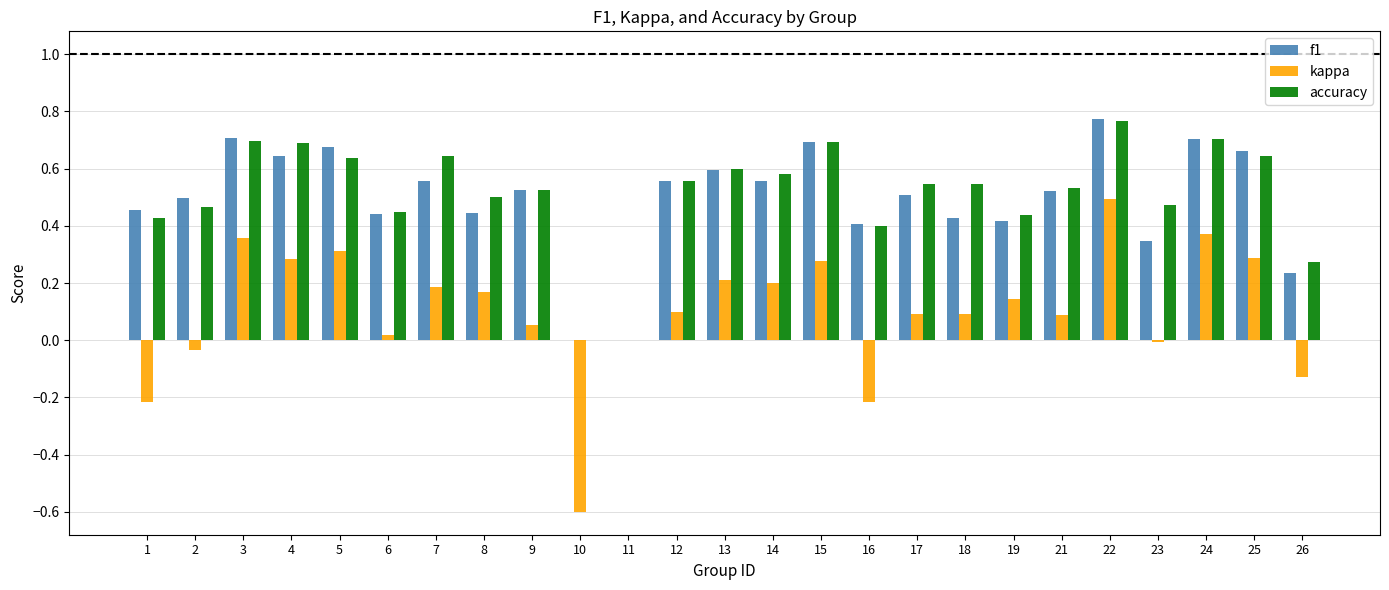

Between 17 and 25, which series saw the biggest shift?

kappa